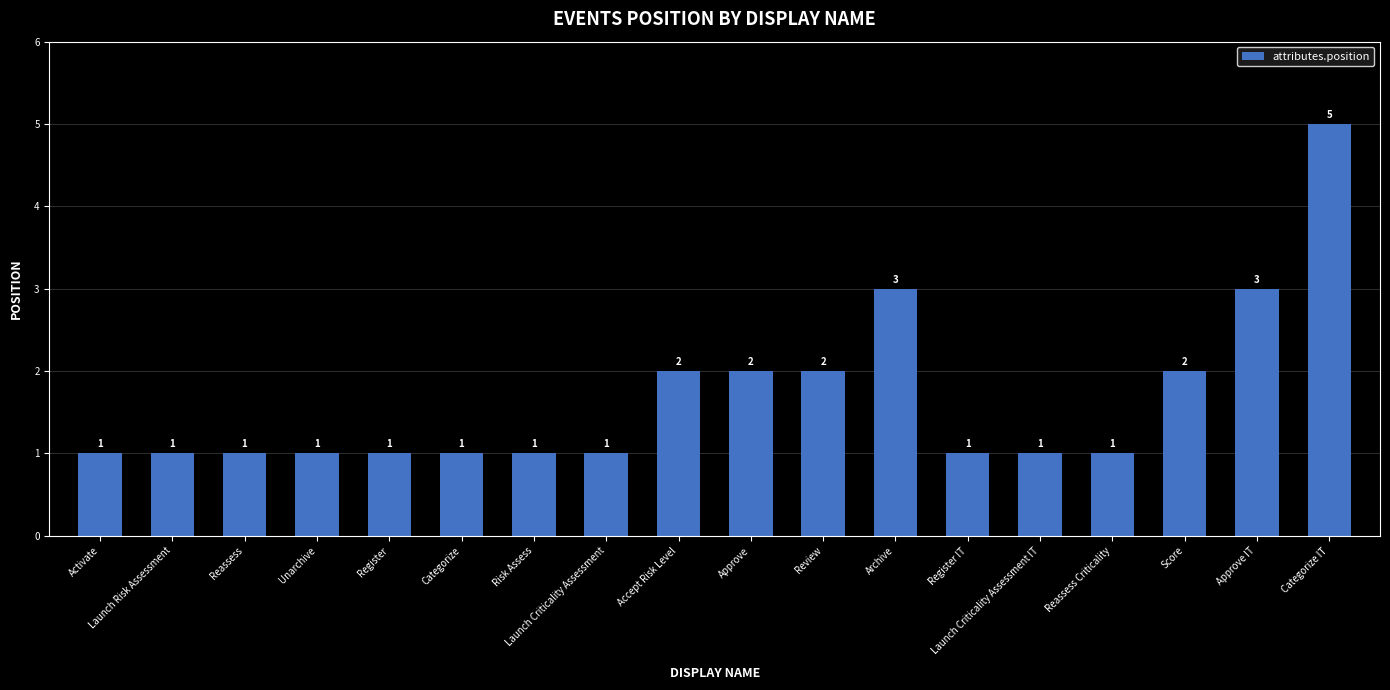

Reading right to left, list all the values displayed in this chart.

5	3	2	1	1	1	3	2	2	2	1	1	1	1	1	1	1	1